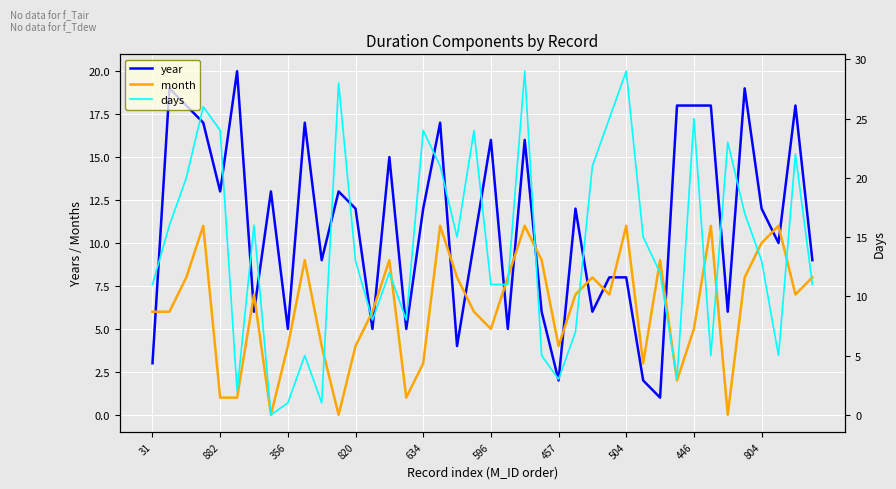

What is the value of the month point at the 15th from the left?

9